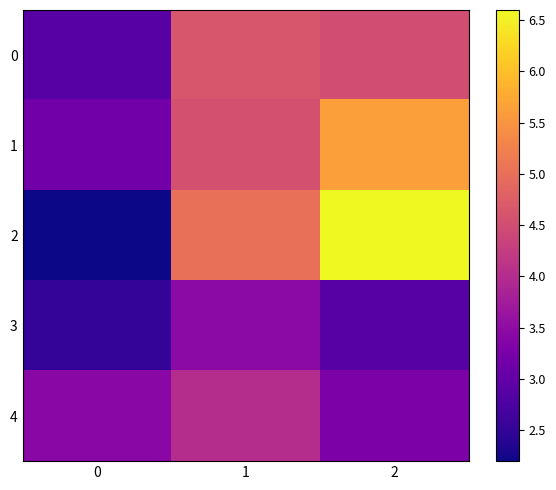

Reading right to left, what are all the values shown in this chart?

0: 2=4.5	1=4.6	0=2.9
1: 2=5.6	1=4.6	0=3.2
2: 2=6.6	1=5.0	0=2.2
3: 2=2.9	1=3.5	0=2.5
4: 2=3.3	1=4.0	0=3.4